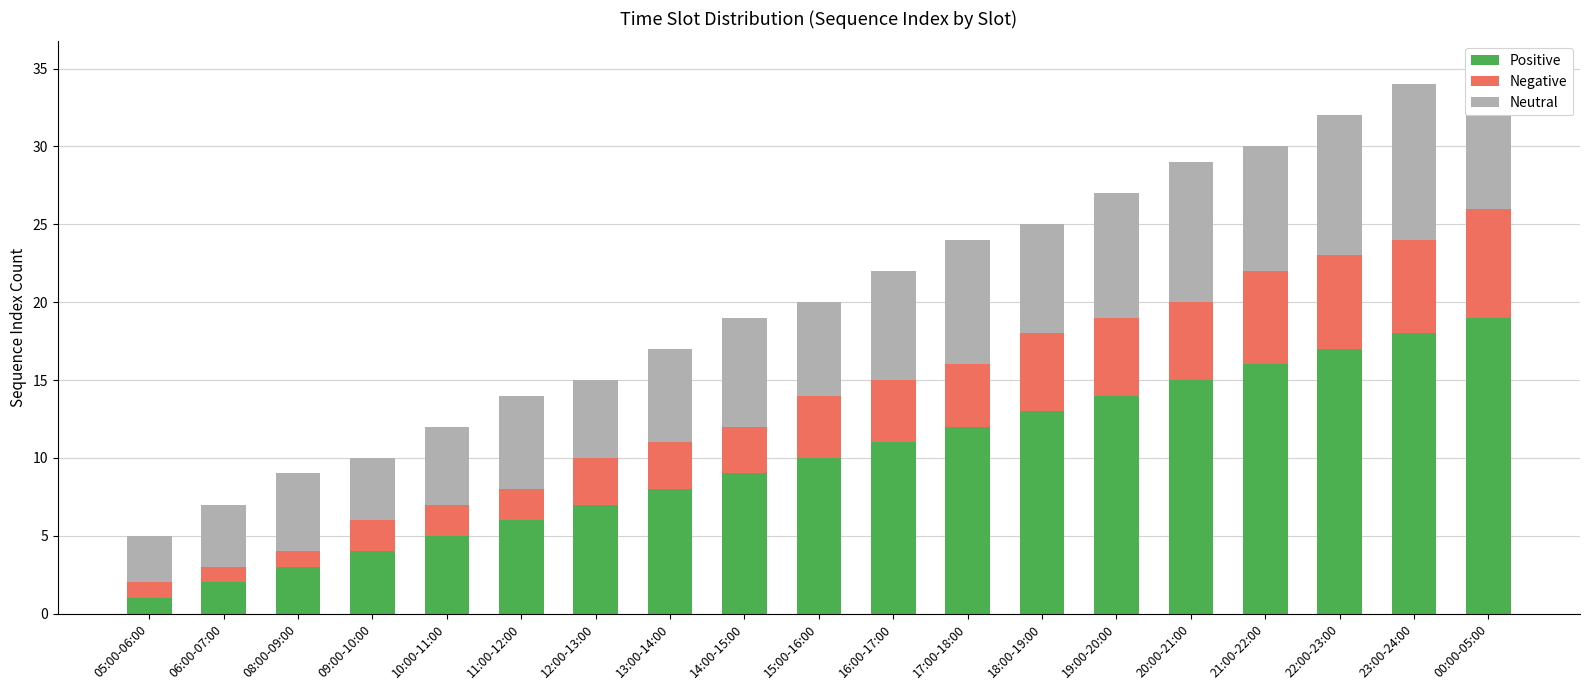

At which label does Positive reach its minimum?

05:00-06:00